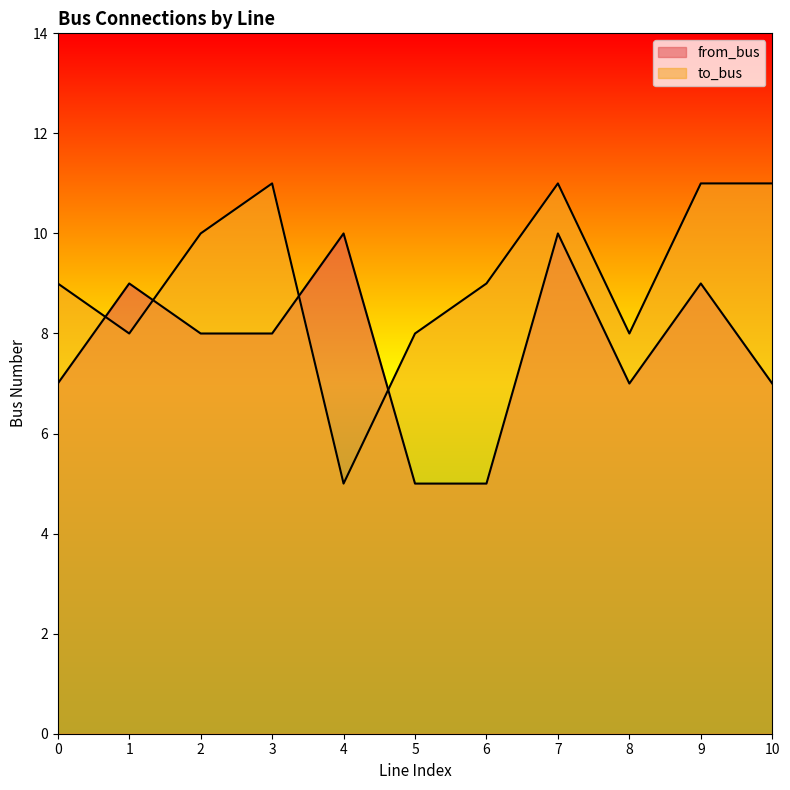

Is it true that from_bus equals 8 at 3?

True